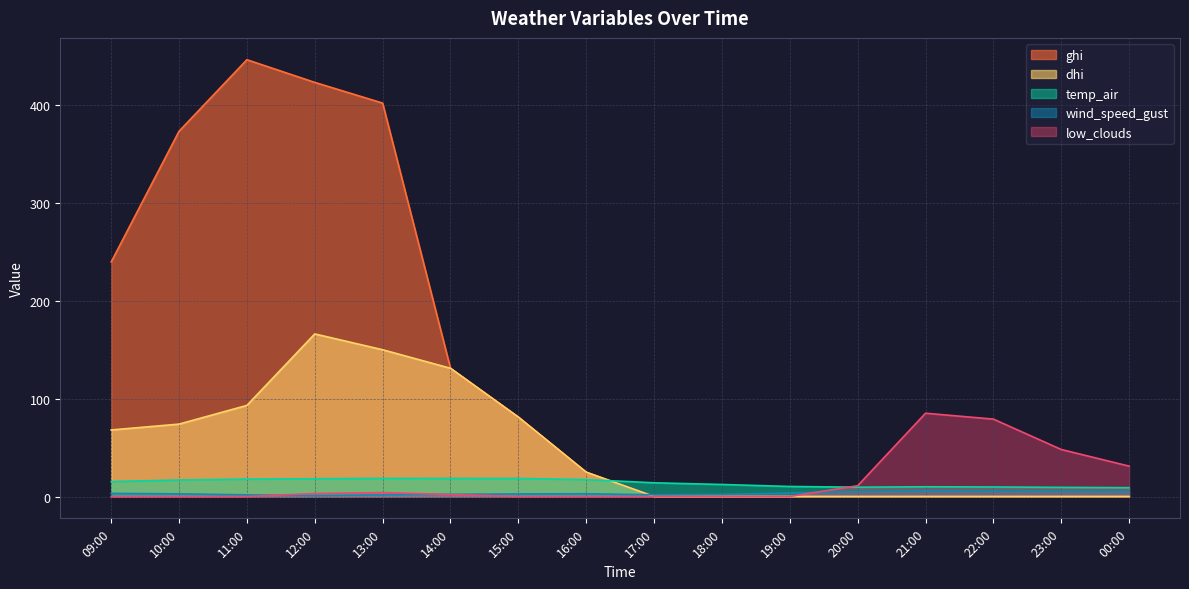

At which category is the sum across all series the highest?

12:00